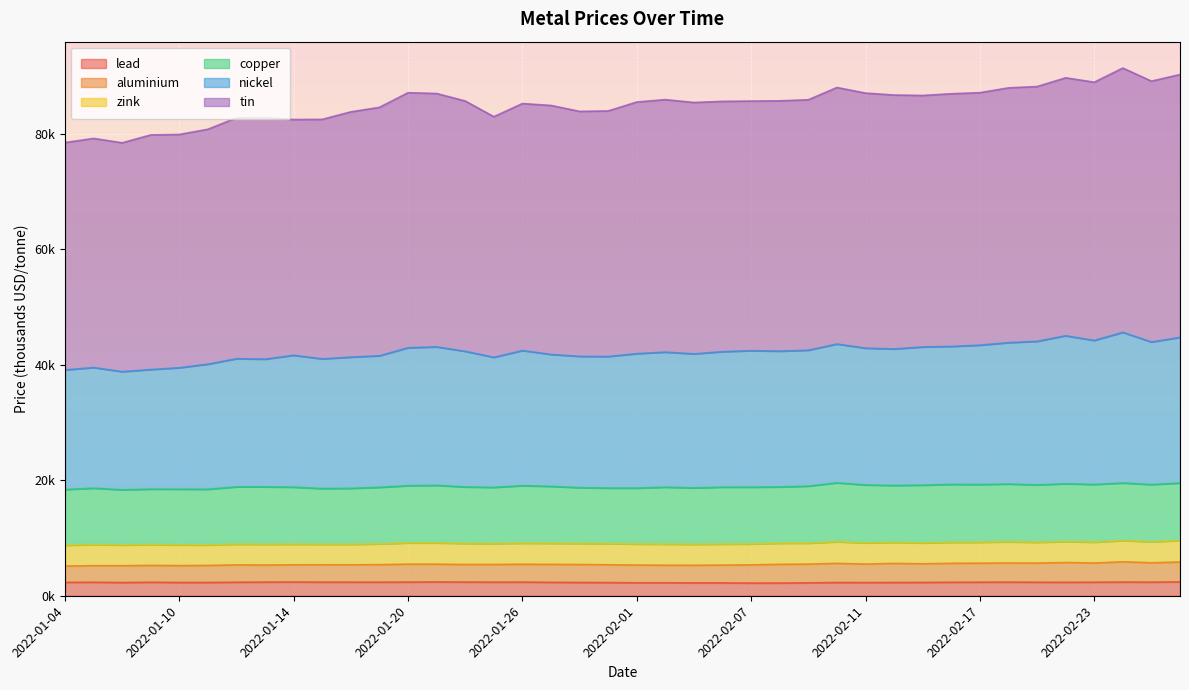

Which series changed the most between 2022-02-18 and 2022-02-21?

nickel